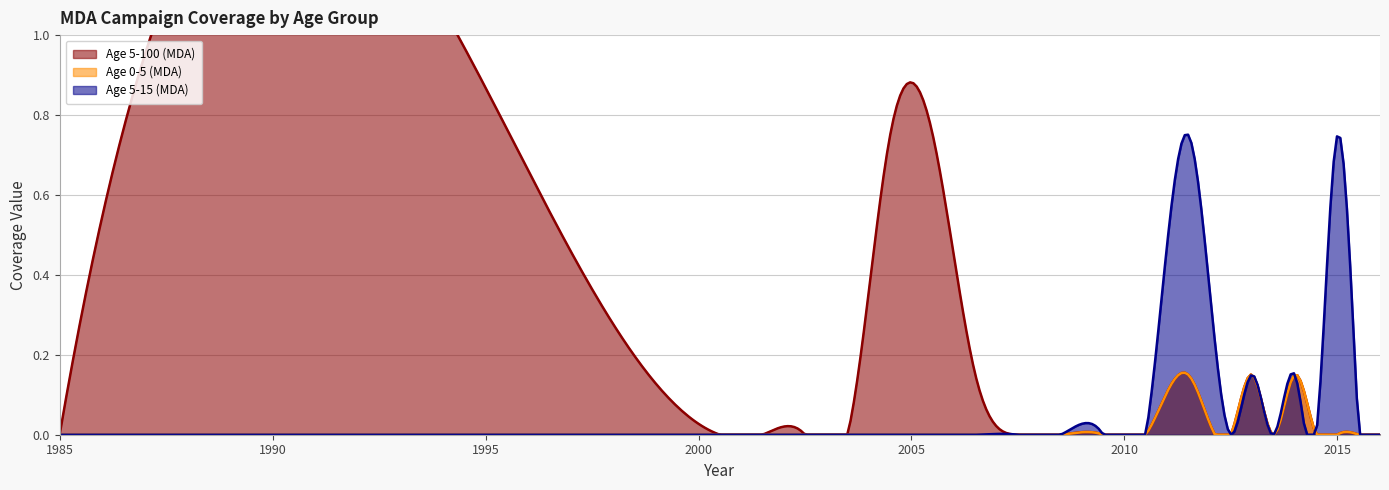

The Age 5-100 (MDA) series shows 0.4 at 2015.5. True or false?

False